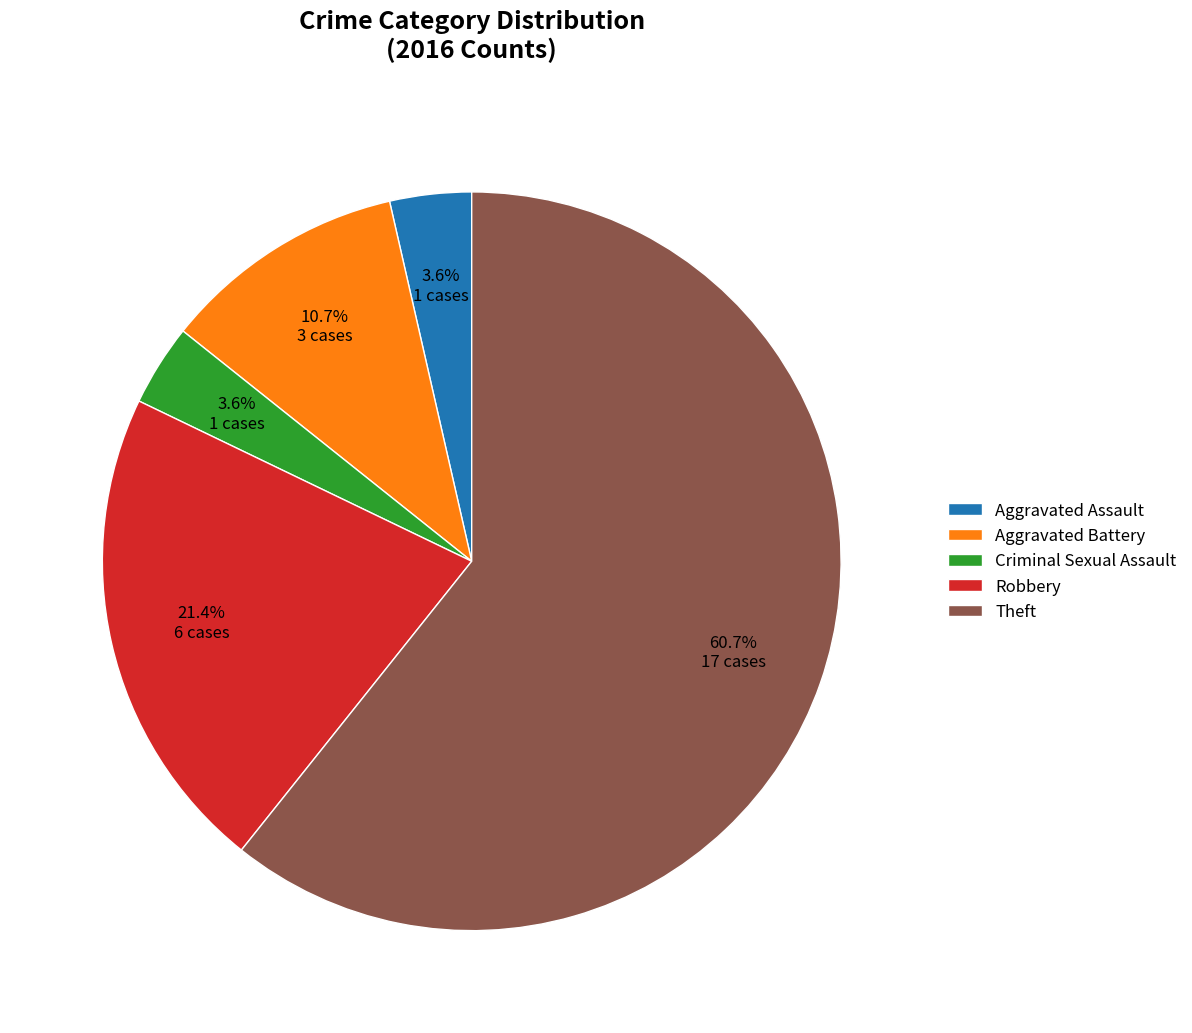

To the nearest percent, what is the average slice percentage?

20%